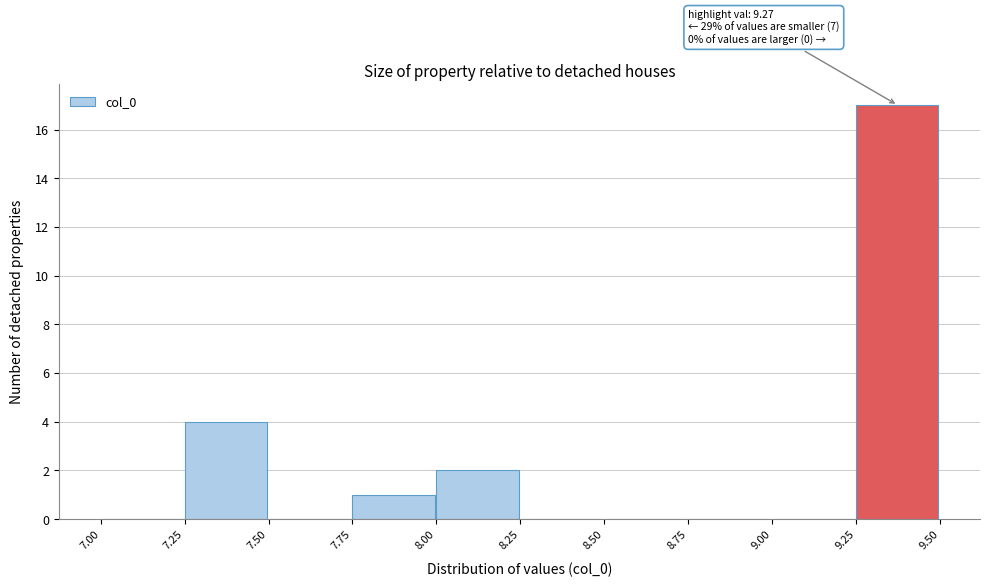

Over which range of the x-axis is the bar tallest?

9.25 to 9.50